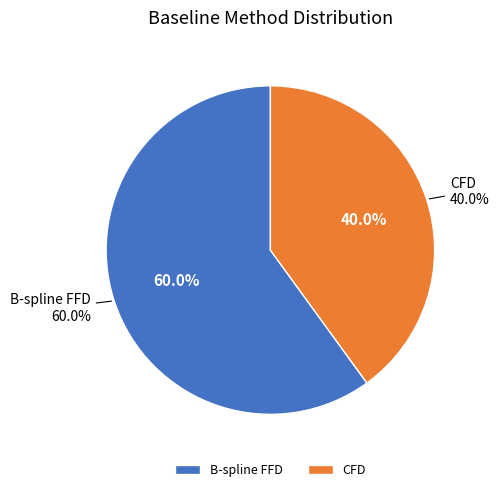

What is the majority slice?

B-spline FFD